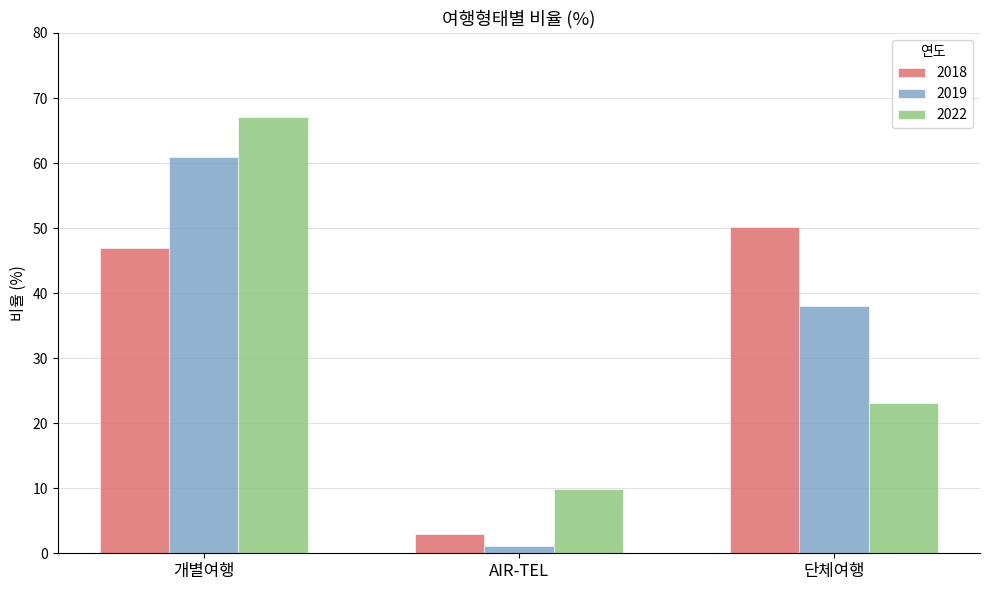

At how many categories does at least one series exceed 4?

3